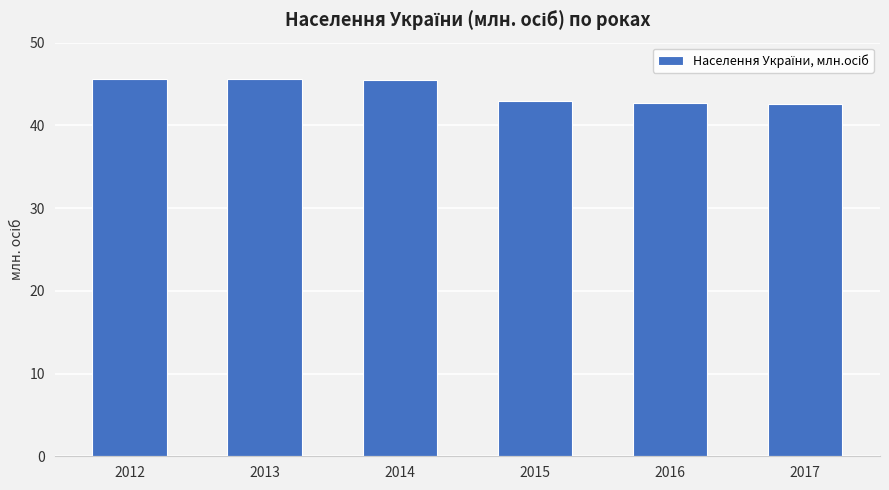

True or false: the data shows 42.9 at 2015.

True